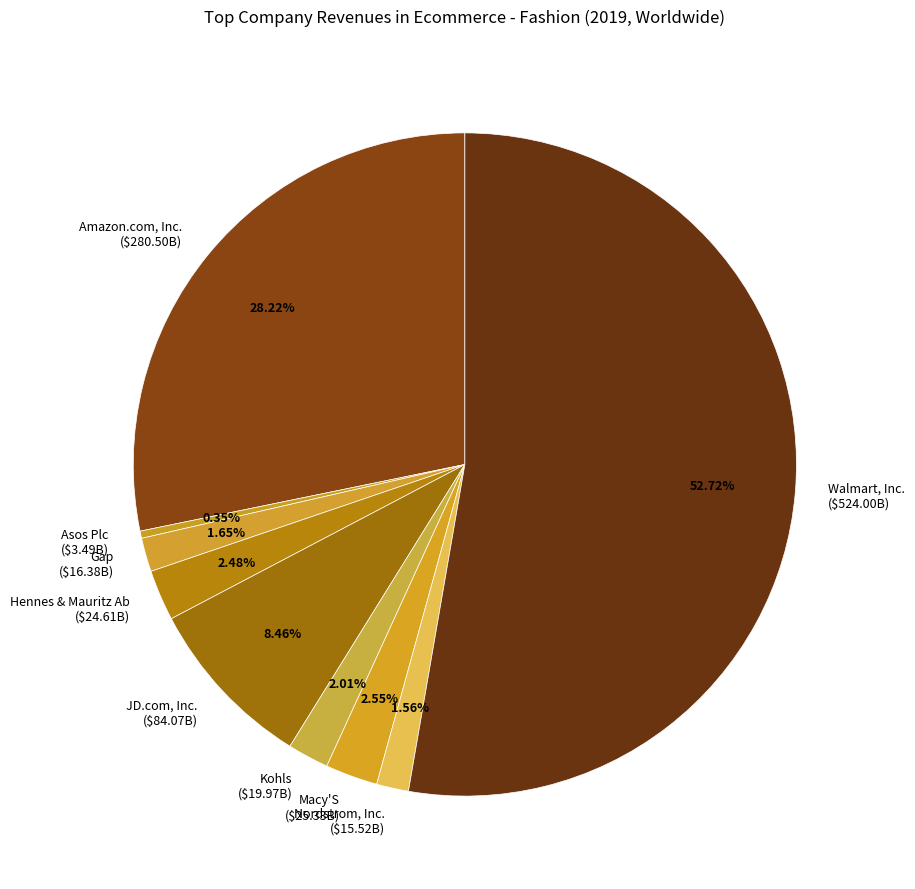

What percentage is the Walmart, Inc. slice, to the nearest percent?

53%